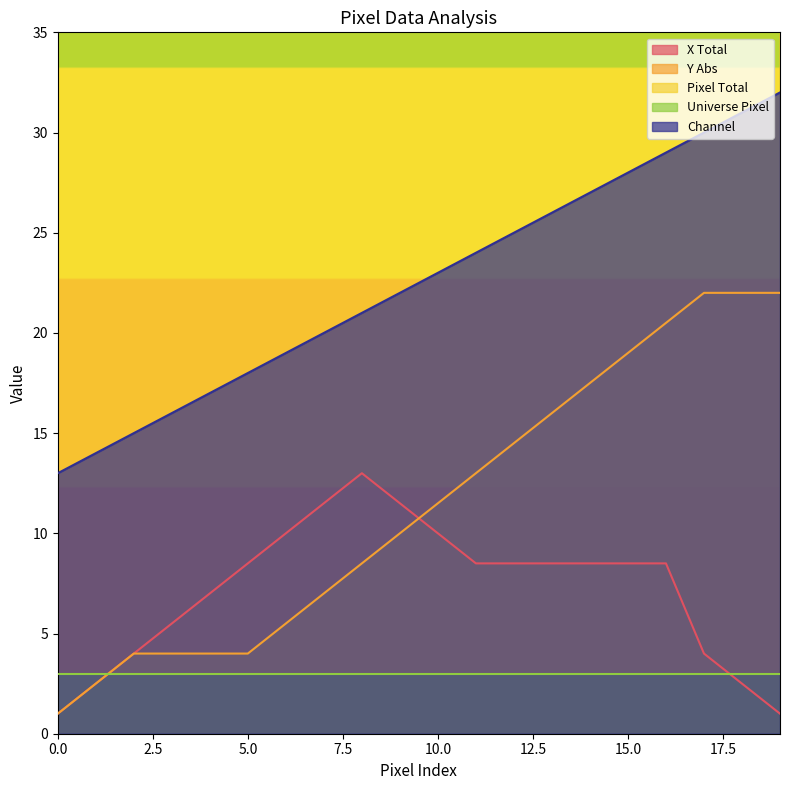

What is the value of the Channel point at the 16th from the left?

28.0